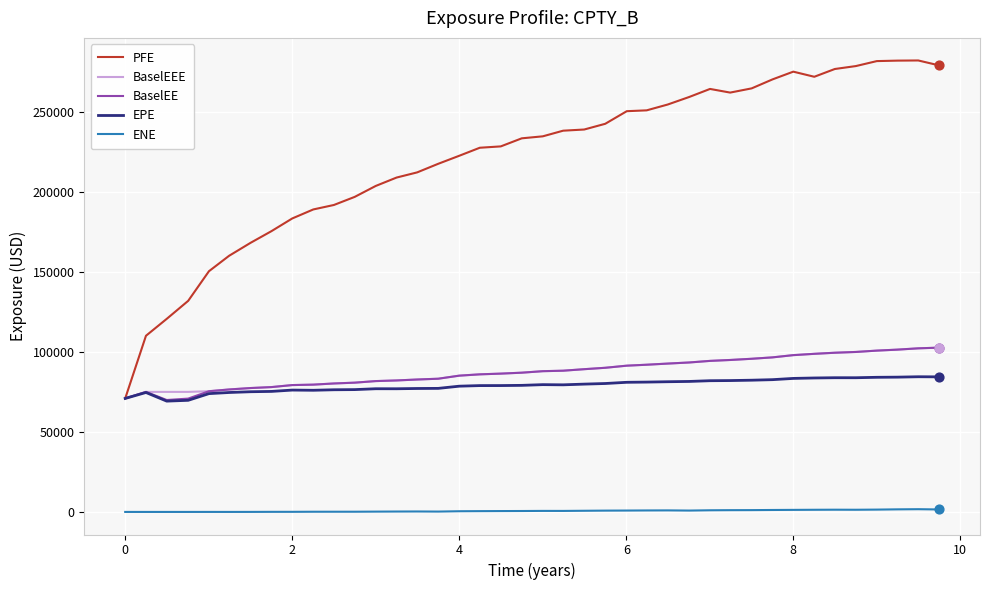

True or false: EPE and ENE cross at least once.

False